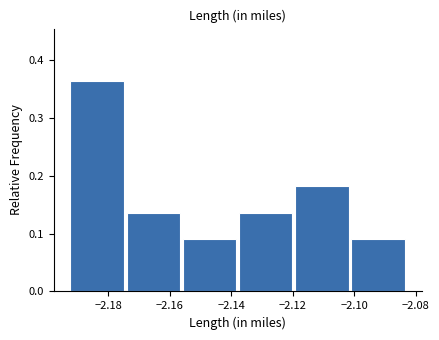

Reading left to right, list every bar in this chart as the range it spans on the x-axis followed by its height. Neither the bar edges nor the heights are printed on the chart, so give them approximately, as read against the axes.

-2.192 to -2.174: 0.36
-2.174 to -2.156: 0.14
-2.156 to -2.138: 0.09
-2.138 to -2.120: 0.14
-2.120 to -2.100: 0.18
-2.100 to -2.082: 0.09